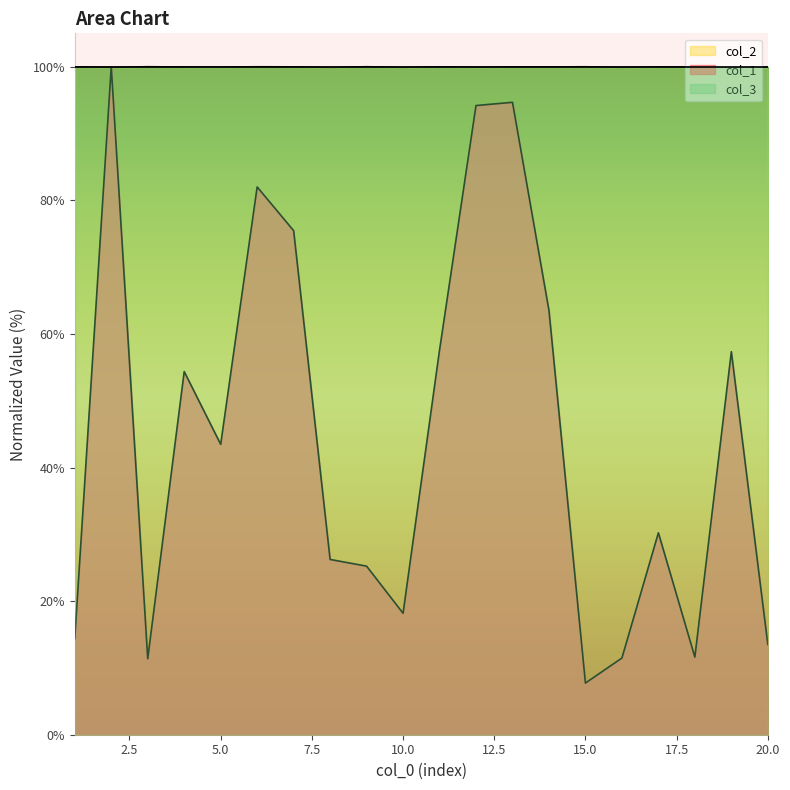

What is the total value across all series at 5.0?

243.4